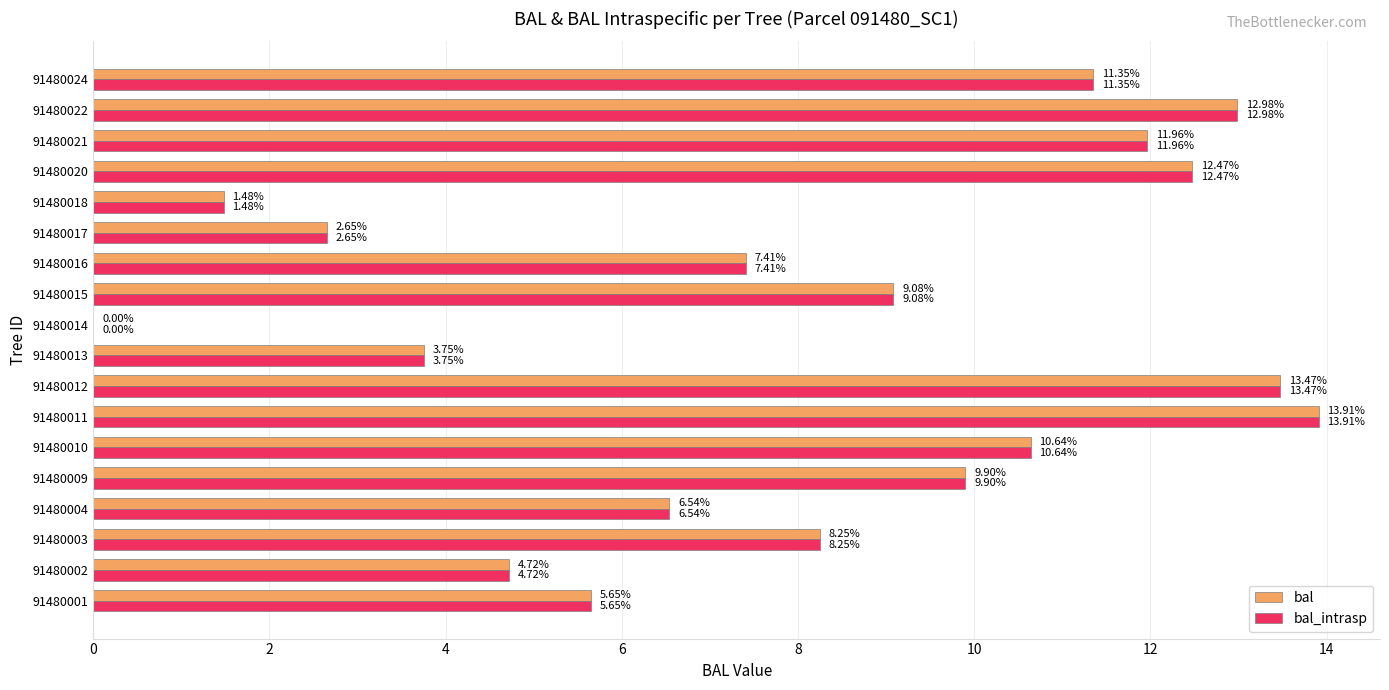

At which category is the sum across all series the highest?

91480011